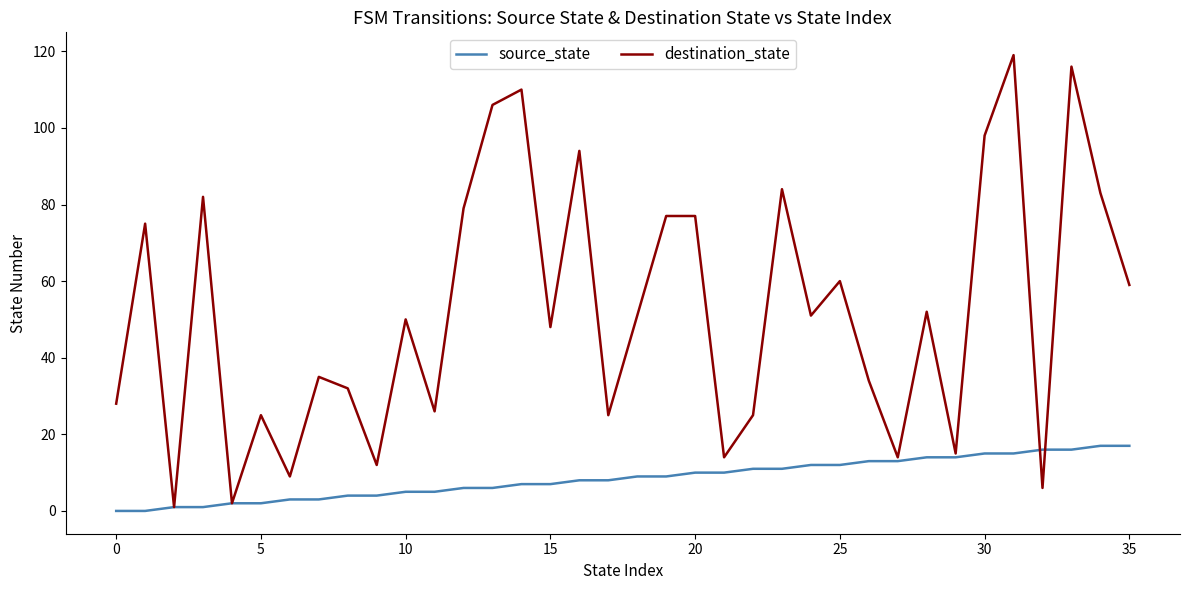

Reading left to right, extract all data points from this chart.

source_state: 0	0	1	1	2	2	3	3	4	4	5	5	6	6	7	7	8	8	9	9	10	10	11	11	12	12	13	13	14	14	15	15	16	16	17	17
destination_state: 28	75	1	82	2	25	9	35	32	12	50	26	79	106	110	48	94	25	51	77	77	14	25	84	51	60	34	14	52	15	98	119	6	116	83	59